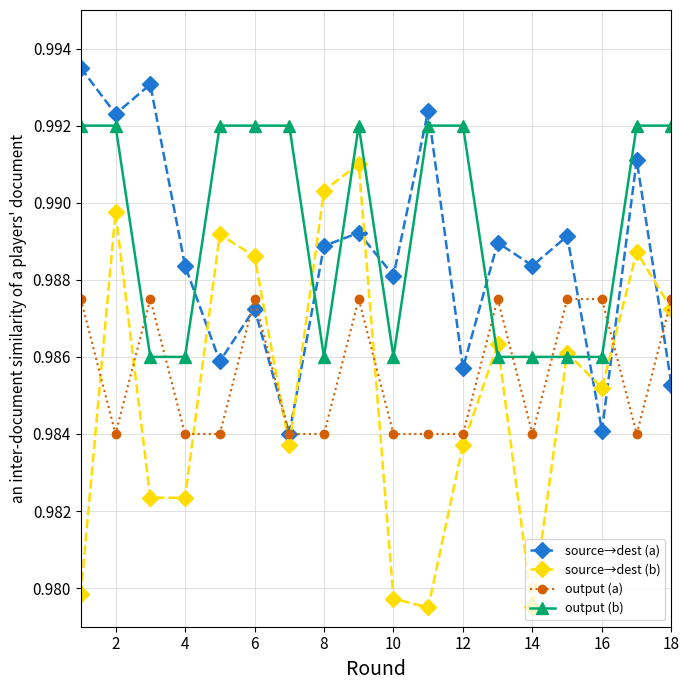

Which series has the largest total across all categories?

output (b)